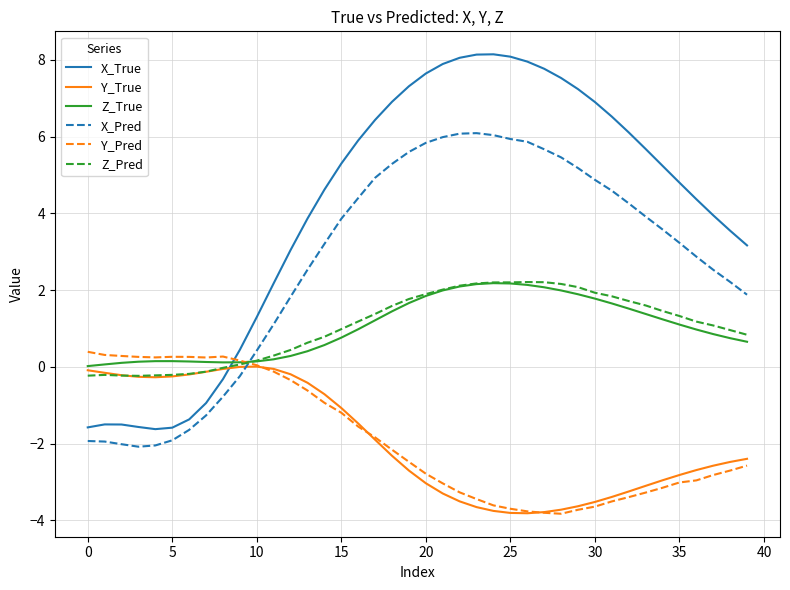

True or false: X_Pred and Y_Pred intersect in this chart.

True